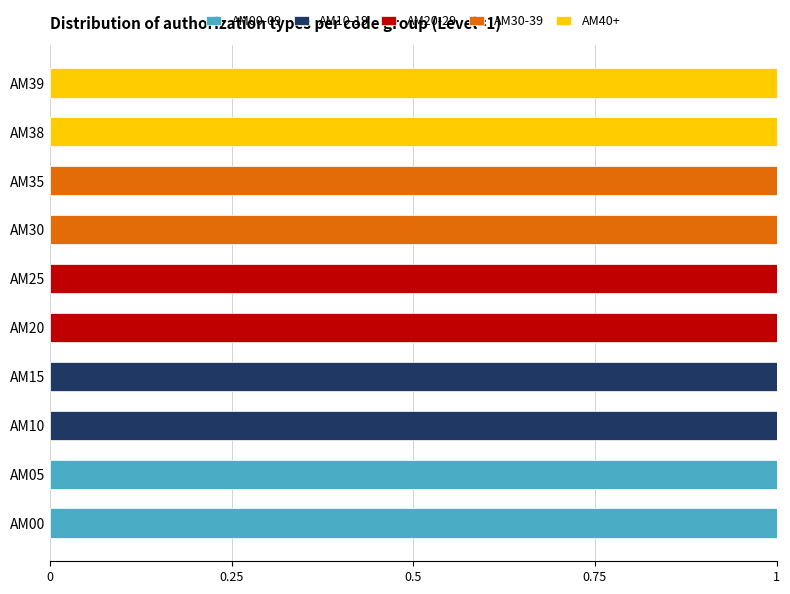

Count the number of categories in the chart.

10